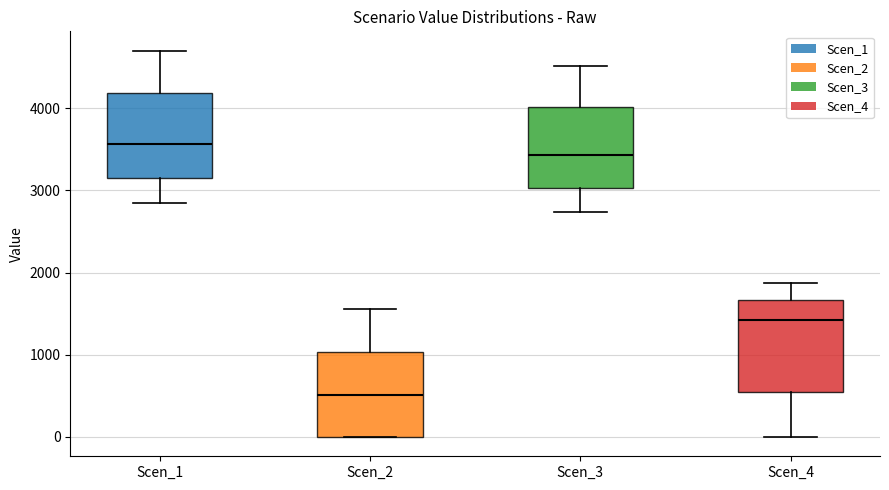

Which box's median line is the highest?

Scen_1